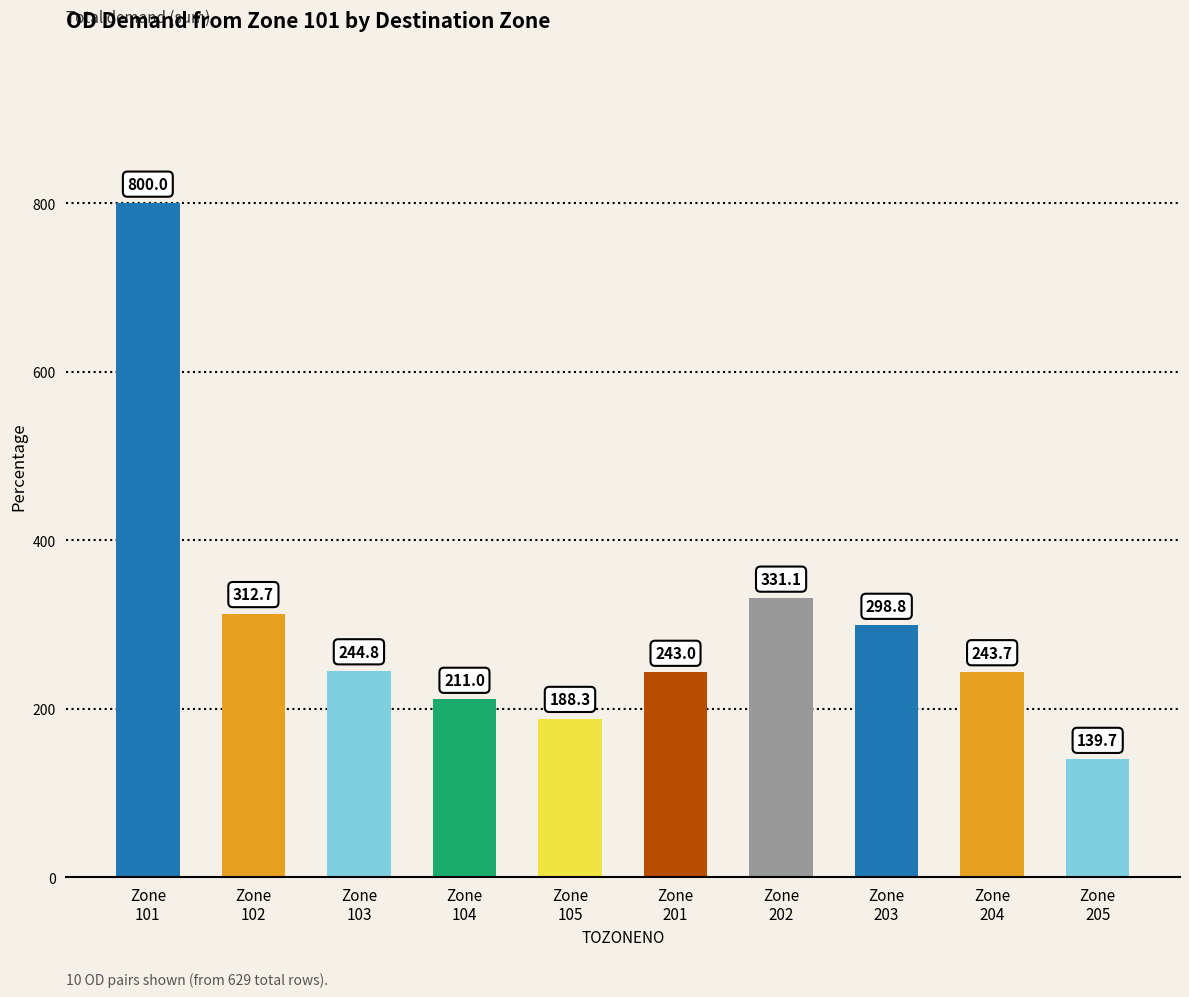

What is the change in value from Zone
101 to Zone
204?

-556.2